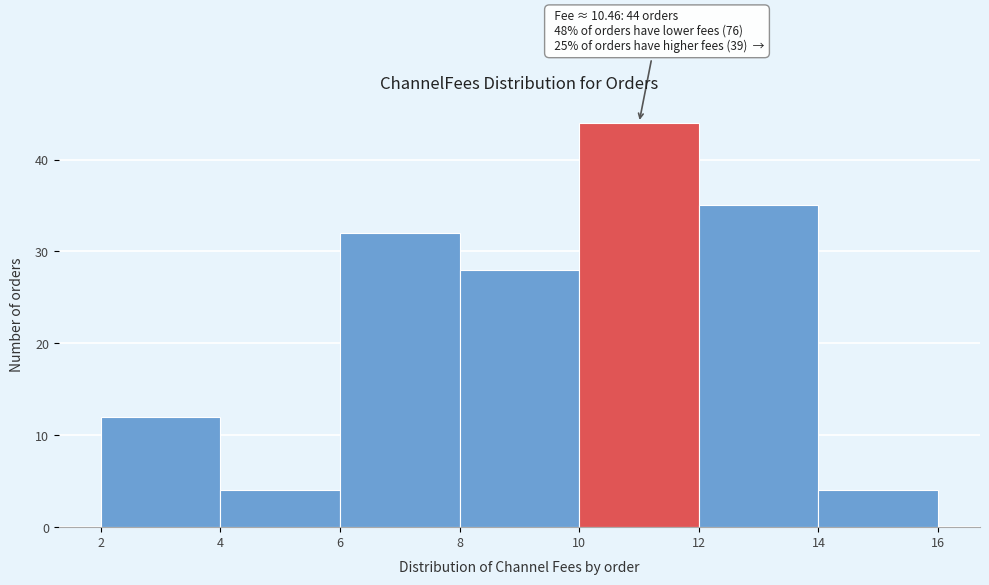

Which range on the x-axis has the tallest bar?

10 to 12